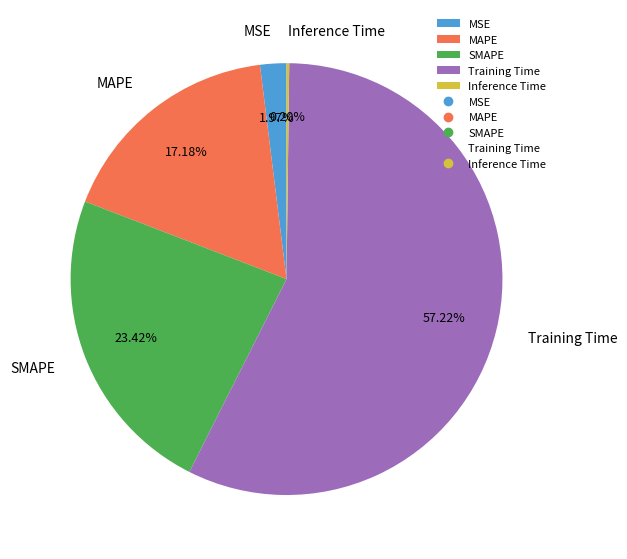

Between SMAPE and MAPE, which is larger?

SMAPE